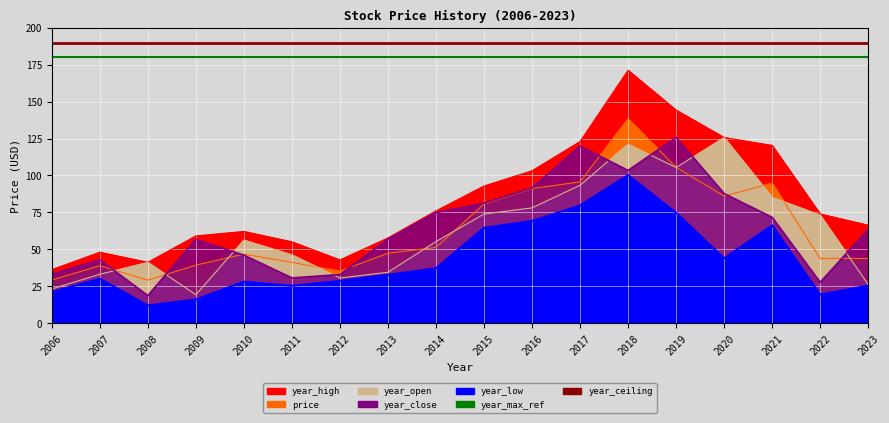

Which series has the largest total across all categories?

year_ceiling